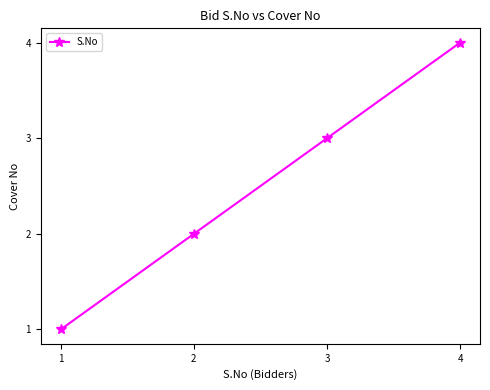

Which label corresponds to the smallest value in the chart?

1